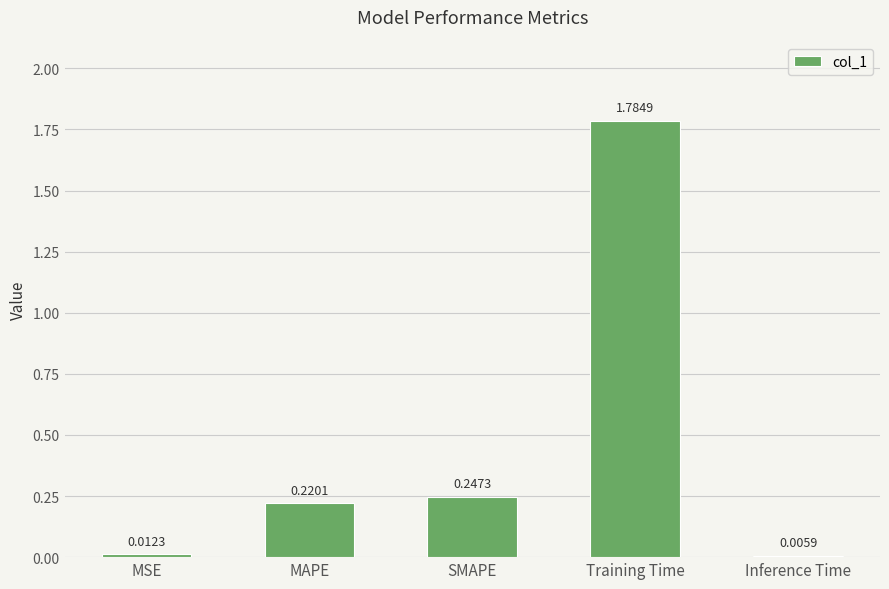

What is the sum of all values?

2.3